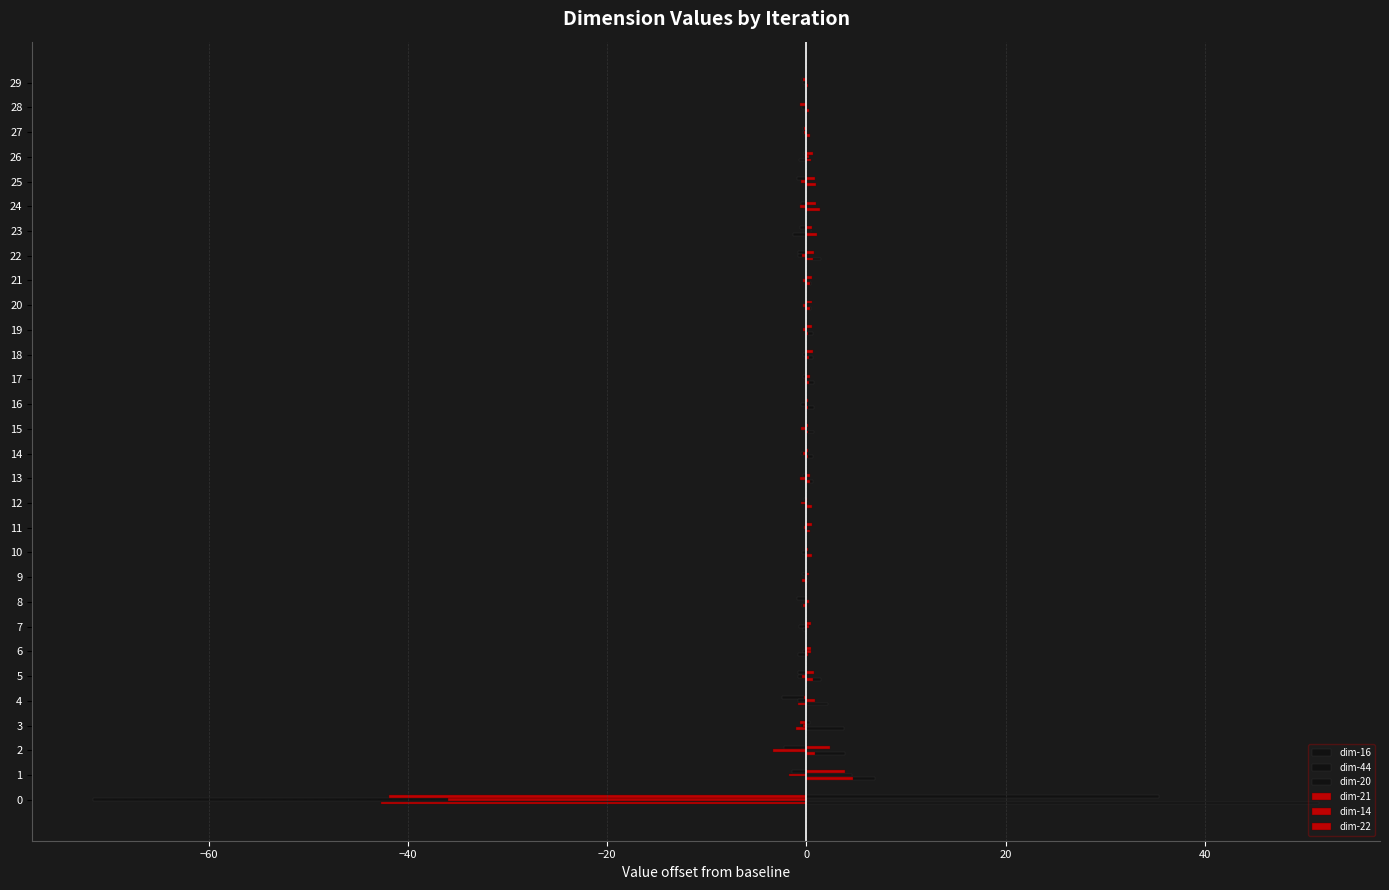

What is the smallest value displayed?

-71.6